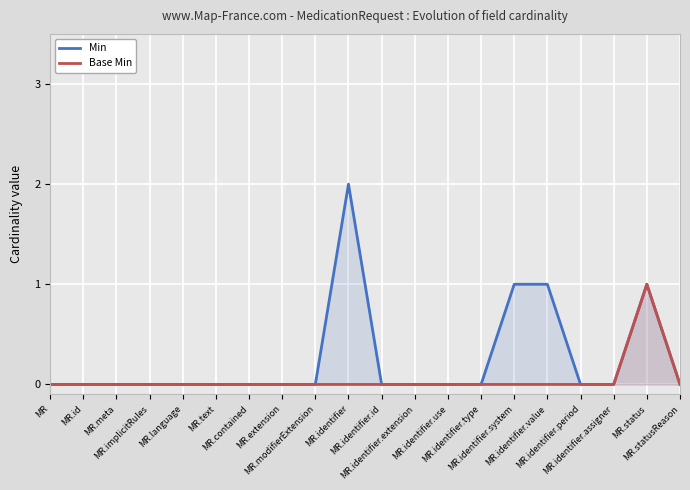

Reading left to right, extract all data points from this chart.

Min: 0	0	0	0	0	0	0	0	0	2	0	0	0	0	1	1	0	0	1	0
Base Min: 0	0	0	0	0	0	0	0	0	0	0	0	0	0	0	0	0	0	1	0